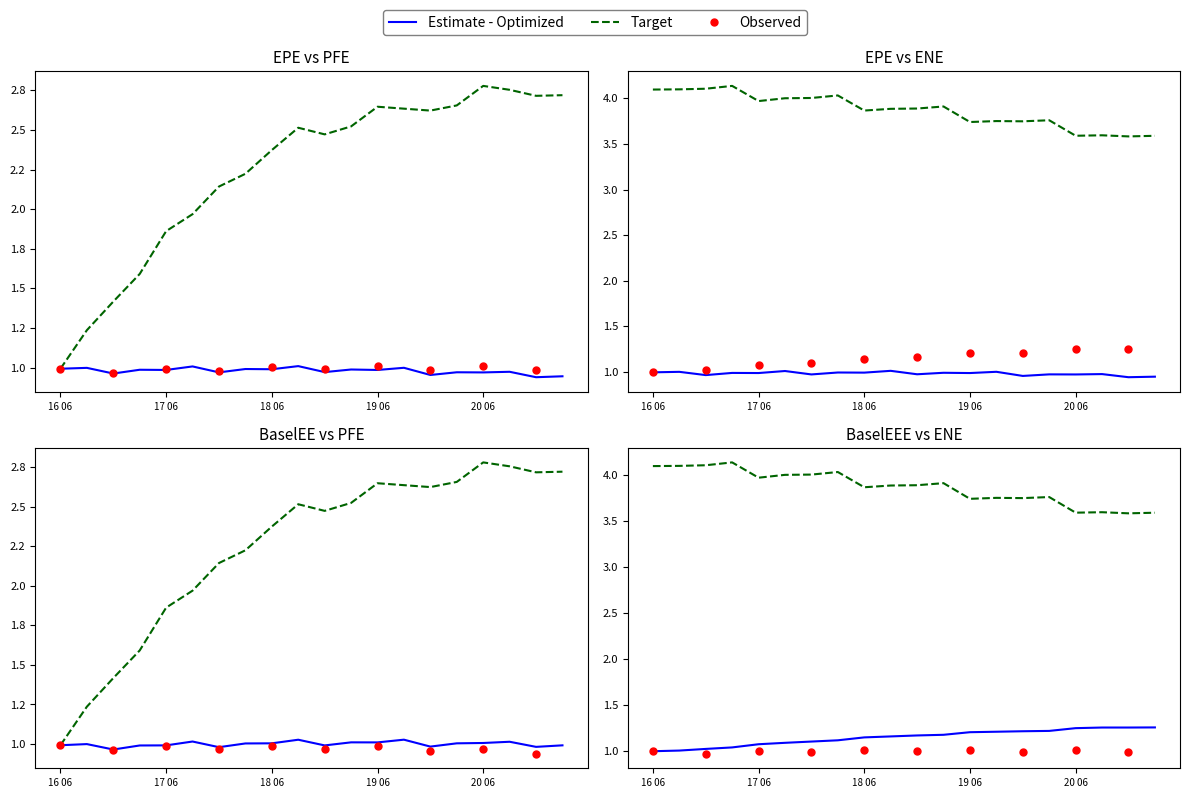

Is the value of BaselEE at 2018-09-24 greater than the value of ENE at 2017-09-25?

No